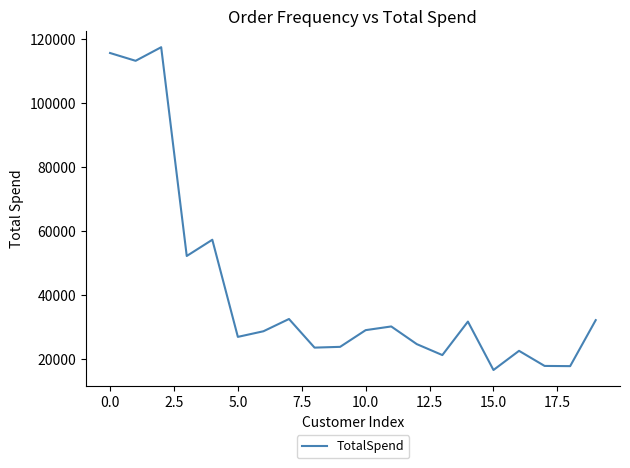

Count the number of categories in the chart.

20